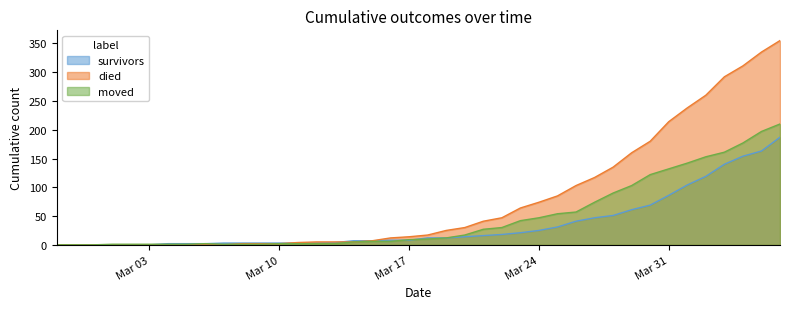

Does the chart display data point markers on the line(s)?

No